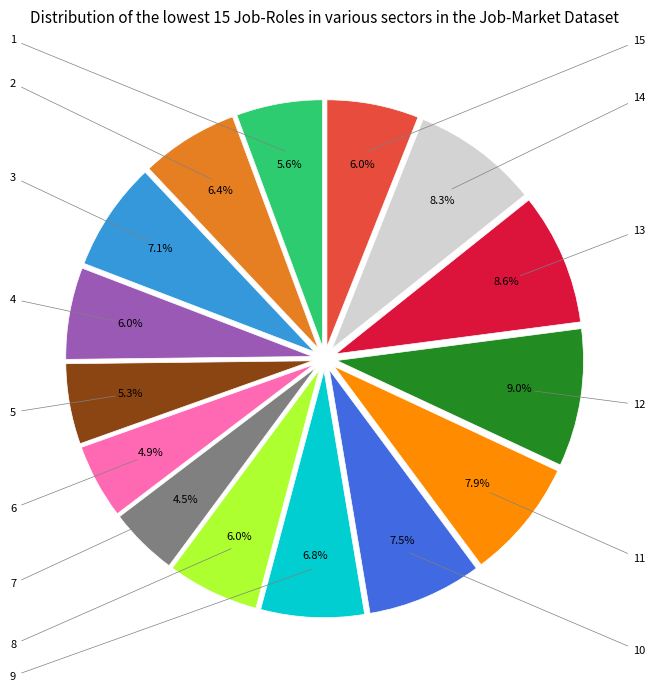

Is there a majority slice in this chart?

No